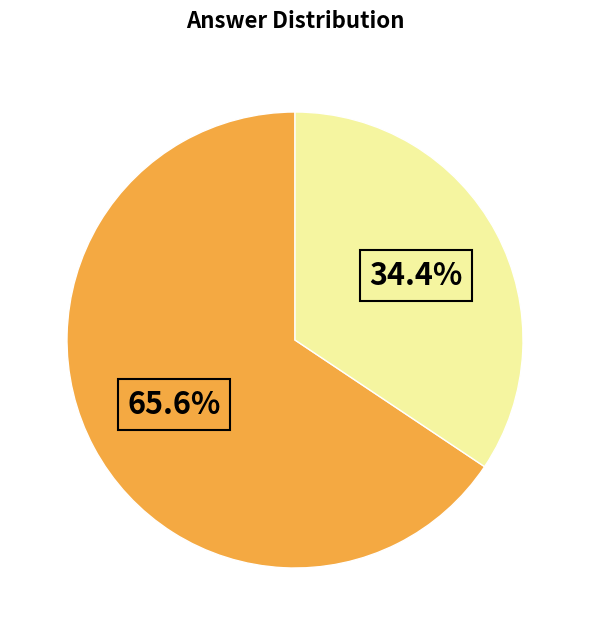

Is there a majority slice in this chart?

Yes